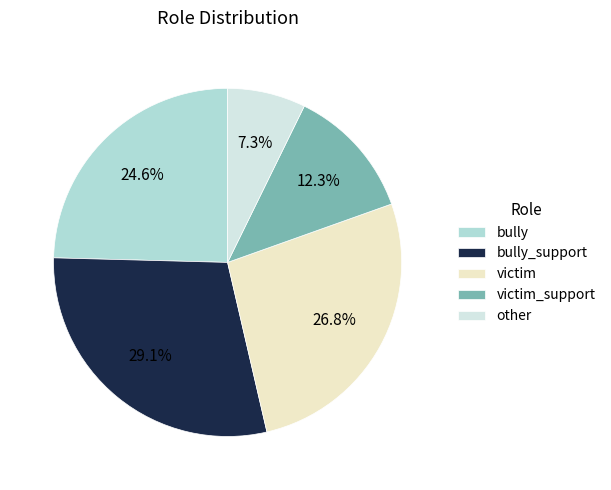

Is there a majority slice in this chart?

No